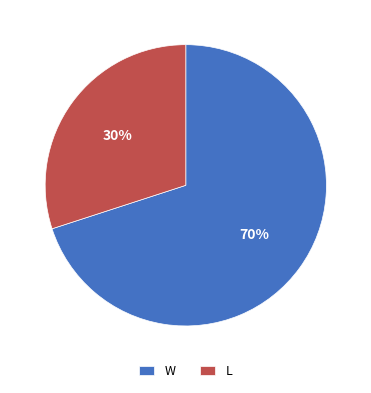

Which category has the smallest portion of the pie?

L